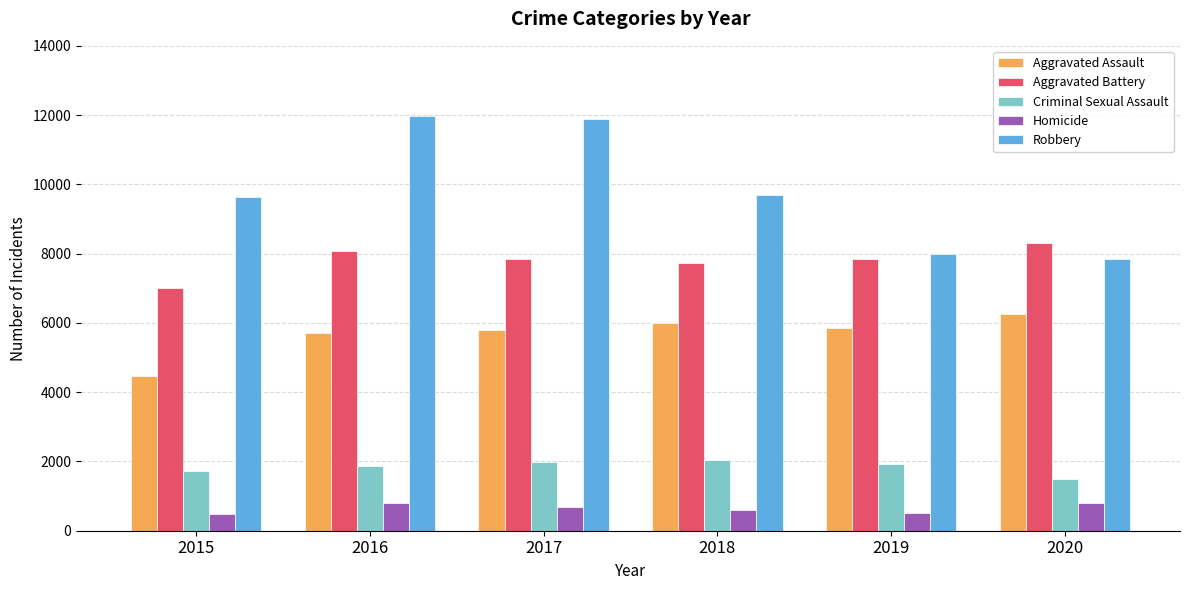

Rank the series at 2017 from highest to lowest value.

Robbery, Aggravated Battery, Aggravated Assault, Criminal Sexual Assault, Homicide